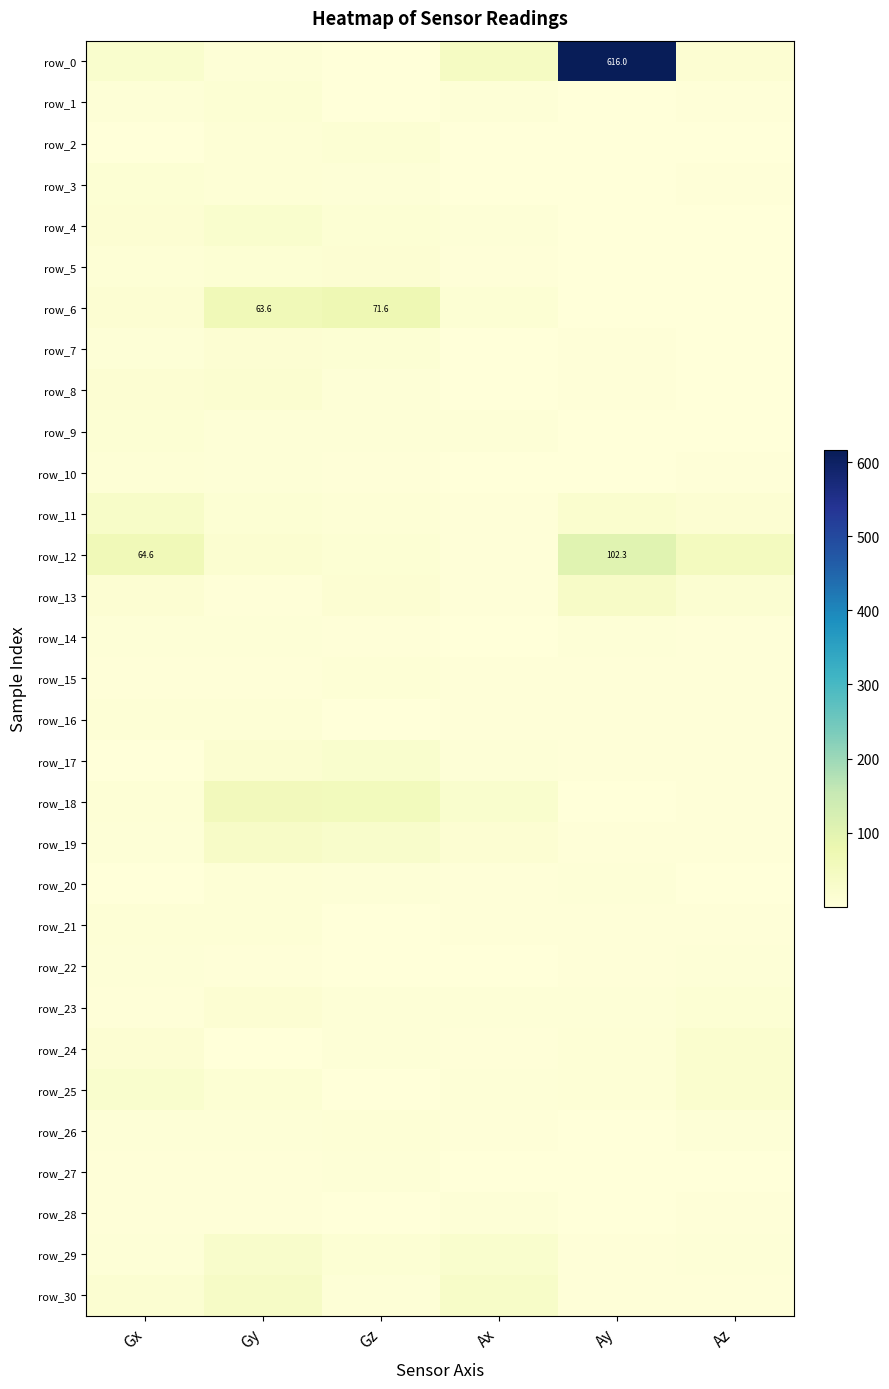

Reading left to right, extract all data points from this chart.

row_0: 22.3	6.9	2.1	42.8	616.0	12.6
row_1: 7.0	10.0	1.8	7.1	1.2	4.9
row_2: 1.0	8.7	10.6	2.6	0.7	2.7
row_3: 10.0	9.4	7.0	1.2	0.6	4.3
row_4: 13.3	22.0	11.8	6.9	1.5	1.7
row_5: 9.9	10.2	13.1	4.7	0.4	2.1
row_6: 12.8	63.6	71.6	11.5	1.9	2.1
row_7: 6.4	13.1	11.0	2.1	4.8	1.0
row_8: 12.9	19.1	6.5	2.6	4.2	1.4
row_9: 11.7	6.8	6.4	5.3	0.6	0.5
row_10: 9.6	5.7	4.0	1.1	0.6	4.1
row_11: 32.1	11.1	9.1	5.1	21.5	12.7
row_12: 64.6	18.6	10.4	3.3	102.3	48.6
row_13: 14.3	3.5	14.0	4.3	36.0	15.3
row_14: 5.9	7.2	3.9	2.7	6.5	4.7
row_15: 3.4	3.8	7.8	3.6	4.2	2.9
row_16: 8.6	8.5	2.5	5.0	4.2	4.3
row_17: 1.1	18.4	23.5	5.3	4.0	3.2
row_18: 9.1	56.1	53.9	22.4	2.2	3.4
row_19: 5.7	35.8	28.3	14.6	3.3	3.2
row_20: 2.7	9.4	7.5	3.4	6.5	2.0
row_21: 8.2	9.7	0.7	3.0	3.7	3.4
row_22: 5.7	3.8	2.4	2.8	4.4	6.3
row_23: 3.7	12.9	5.6	5.3	6.2	11.7
row_24: 13.7	2.2	6.0	5.2	9.7	20.4
row_25: 22.8	10.0	2.6	5.3	8.3	19.9
row_26: 5.9	5.8	7.8	4.6	2.2	5.3
row_27: 2.9	4.5	5.8	1.5	1.6	2.3
row_28: 3.3	4.8	2.0	6.2	0.5	2.8
row_29: 6.8	28.9	10.2	23.2	2.8	5.5
row_30: 16.9	37.4	7.4	33.5	4.7	3.6